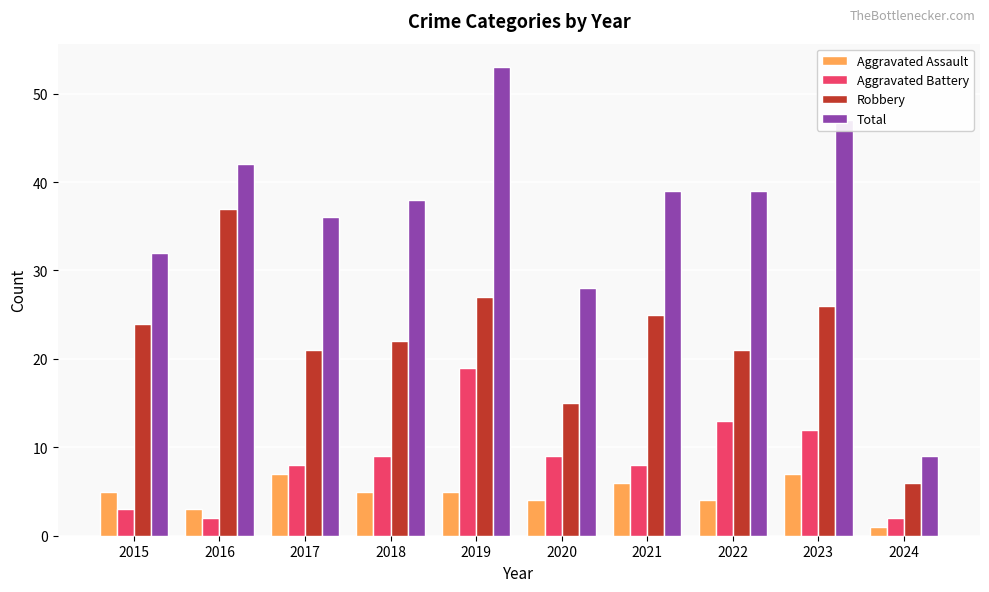

What are all the series names shown in the legend?

Aggravated Assault, Aggravated Battery, Robbery, Total